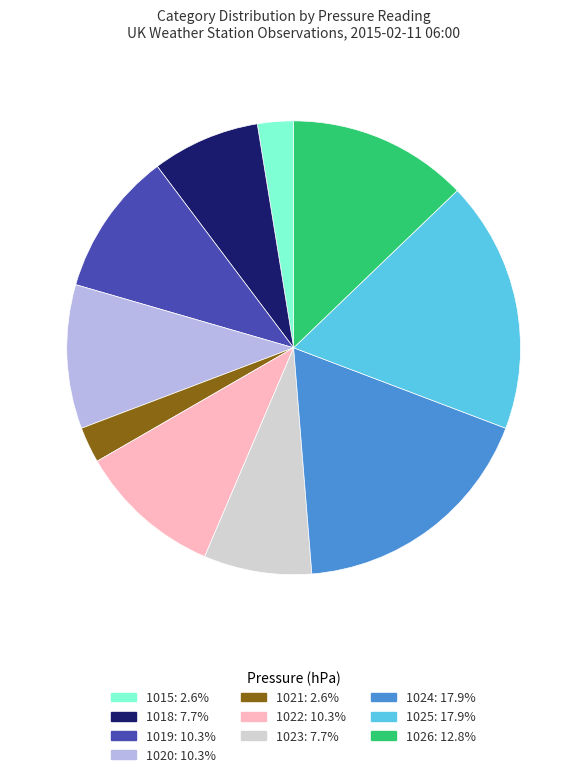

Do 1022 and 1023 together represent more than half of the pie?

No